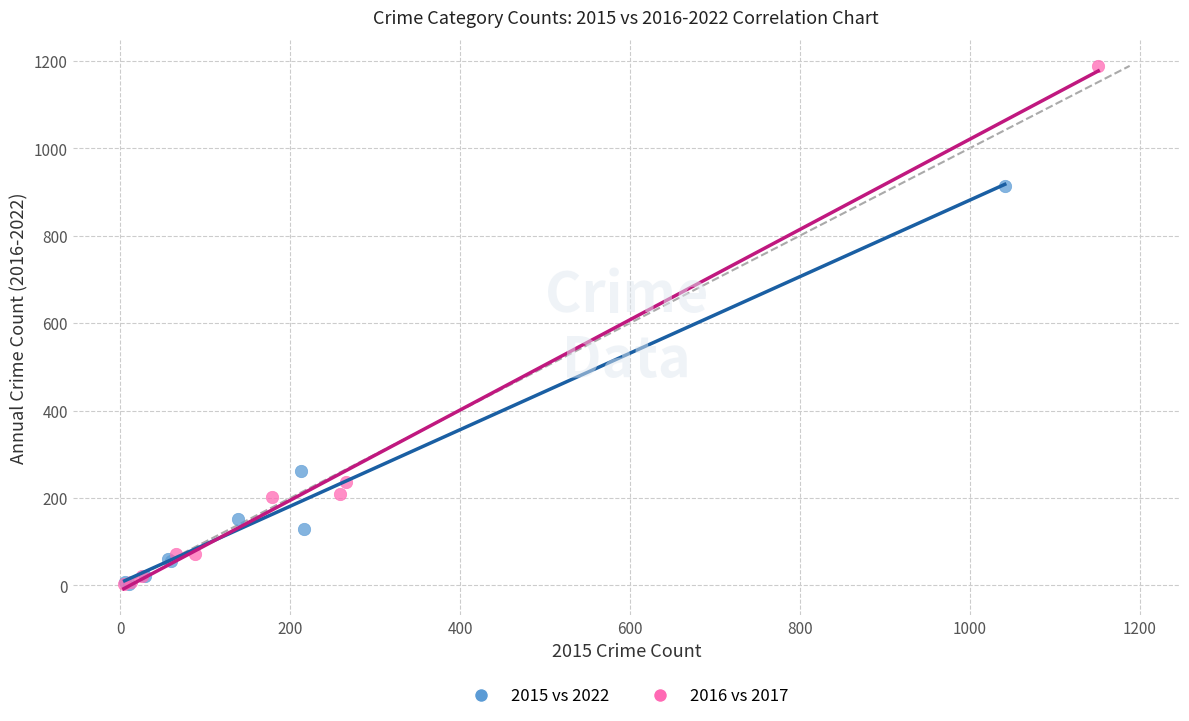

Which series contains the highest Y value?

2016 vs 2017